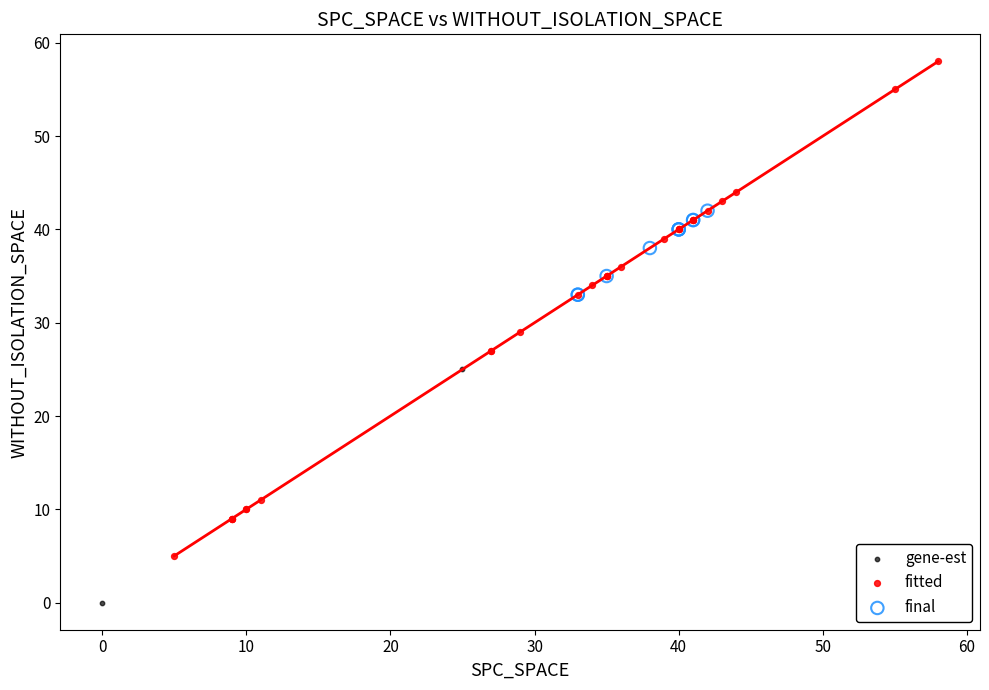

What are all the series names shown in the legend?

gene-est, fitted, final